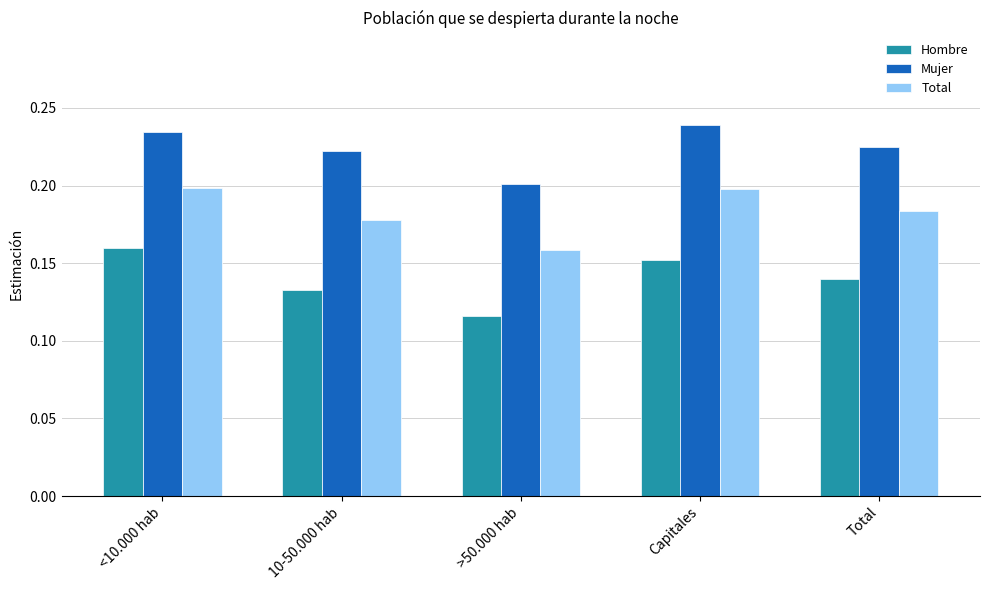

Which series changed the most between <10.000 hab and 10-50.000 hab?

Hombre